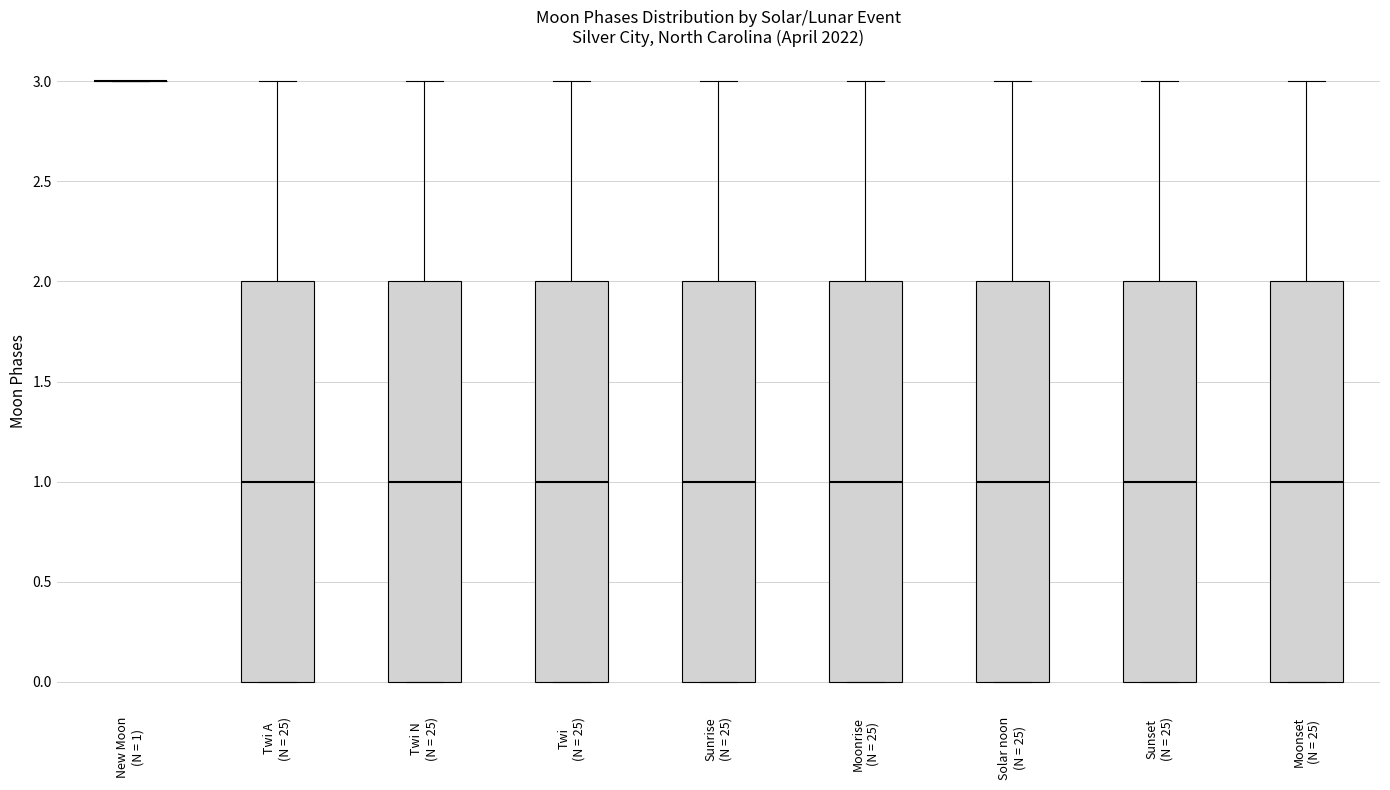

Where does the median line of the box for Sunrise (N = 25) sit on the y-axis? The values are not printed on the chart, so give them approximately, as read against the axis.

1